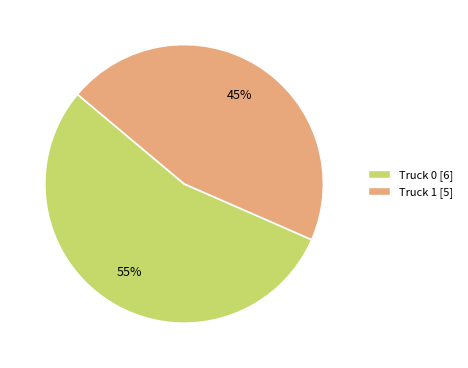

How many segments does this pie chart have?

2